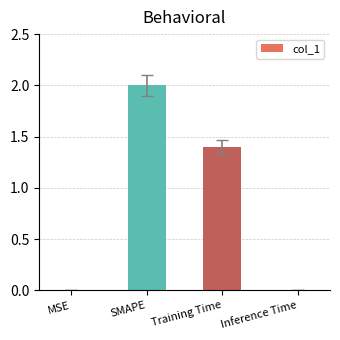

Are the bars horizontal?

No